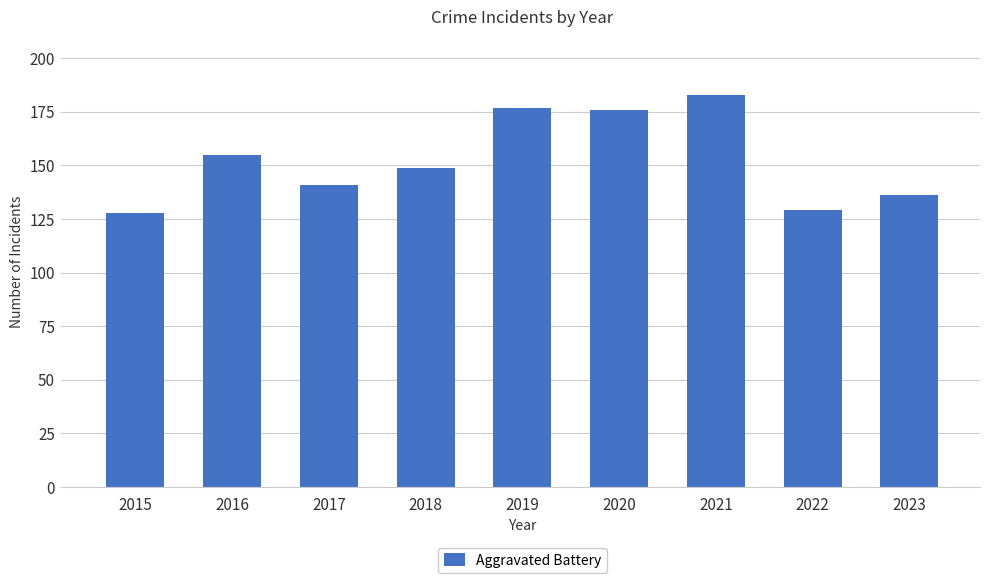

Which category has the highest value across all series?

2021